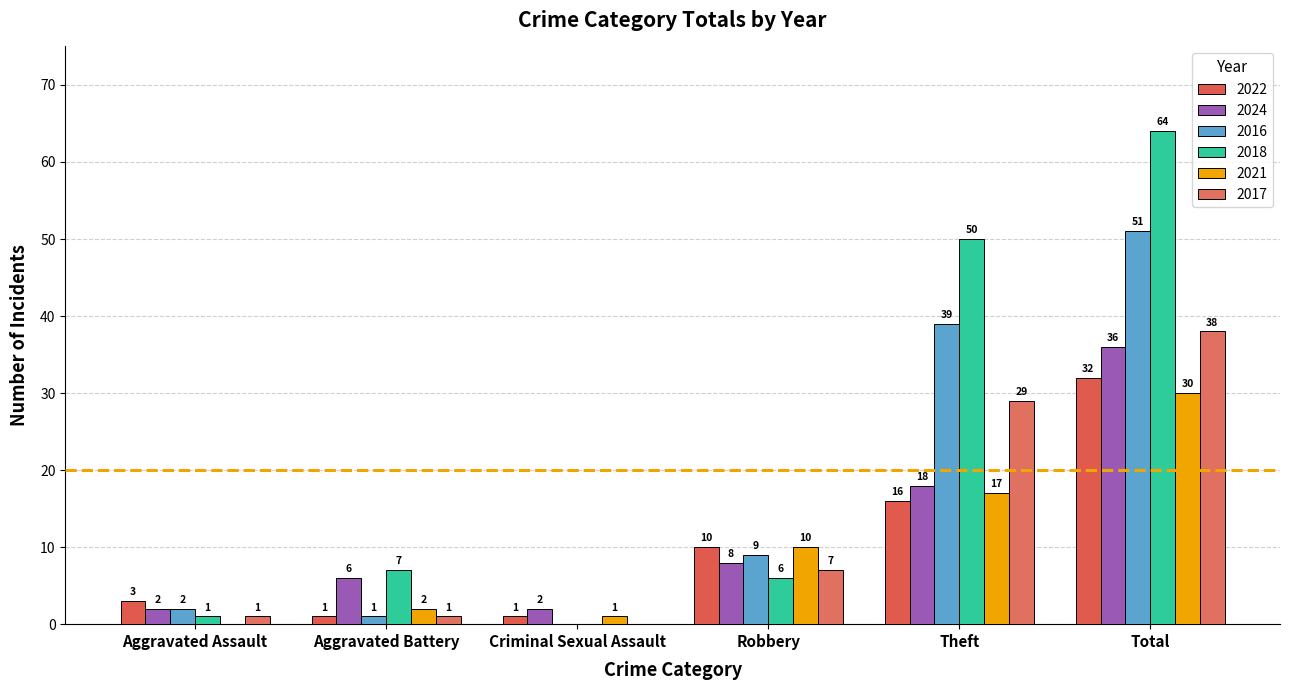

Which series changed the most between Criminal Sexual Assault and Theft?

2018